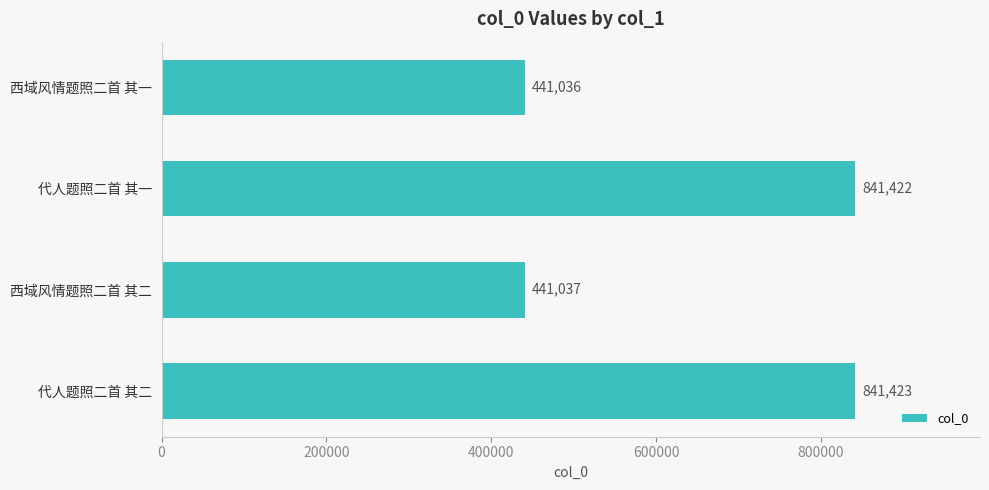

The chart shows a value of 841423 at 代人题照二首 其二. True or false?

True